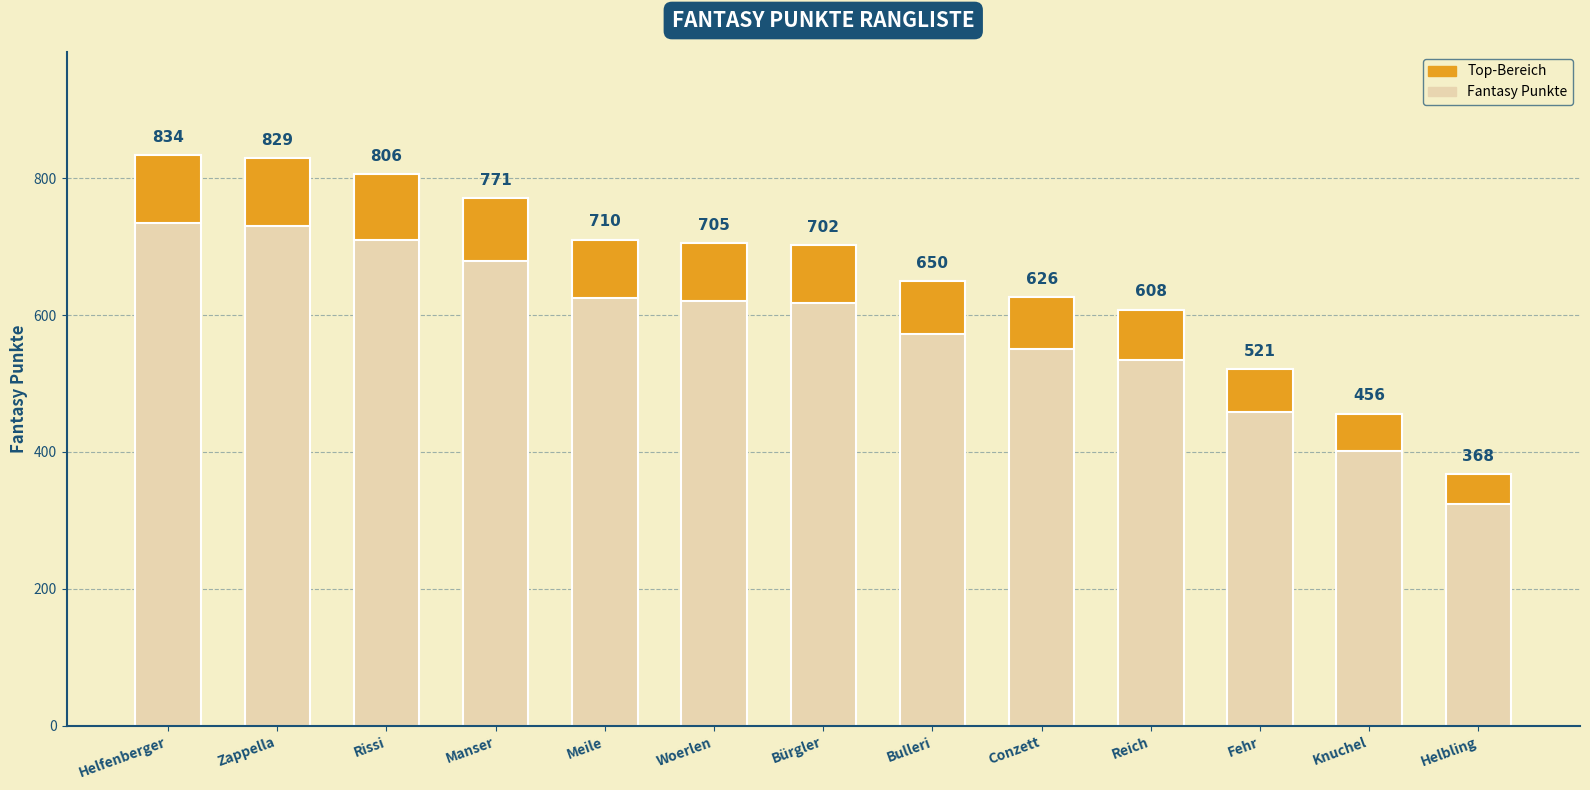

True or false: the data shows 415 at Helfenberger.

False